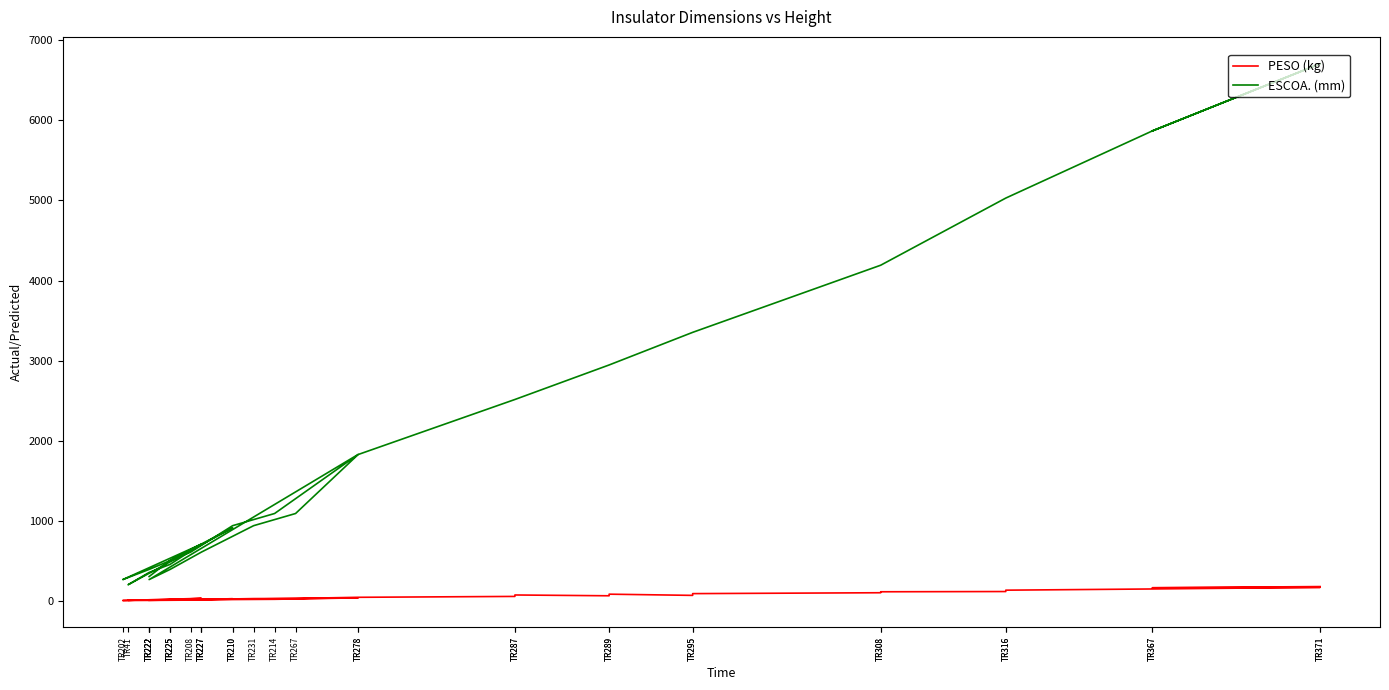

What is the minimum value shown in the chart?

6.0